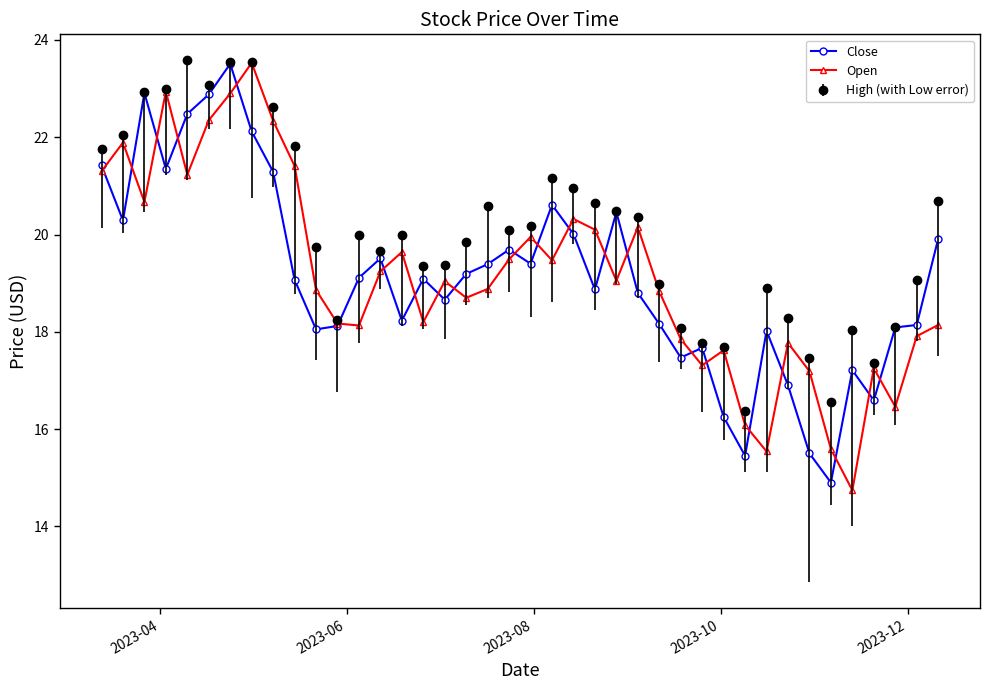

Which series has the largest total across all categories?

High (with Low error)